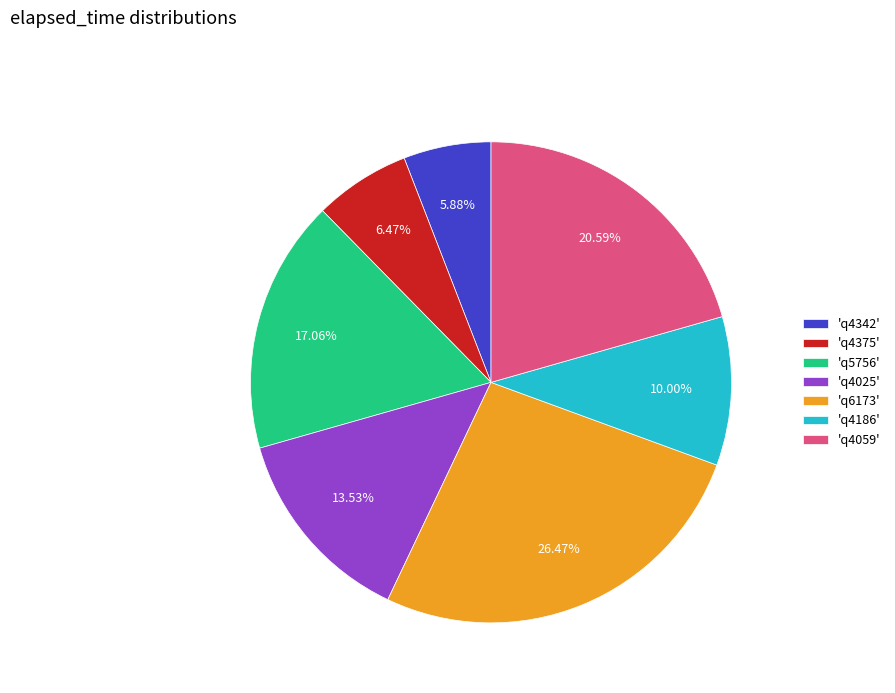

Does any single category account for the majority?

No